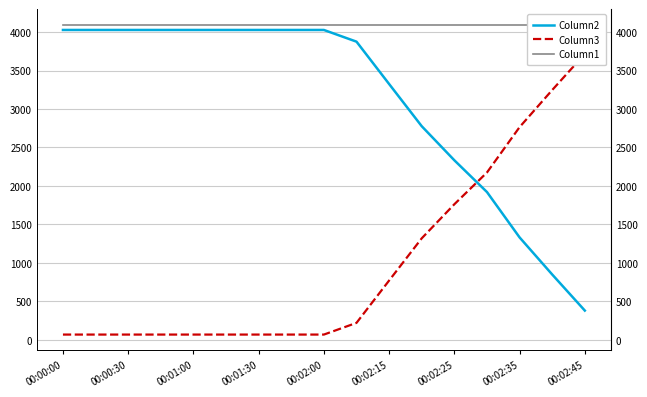

At how many categories does at least one series exceed 3159?

17